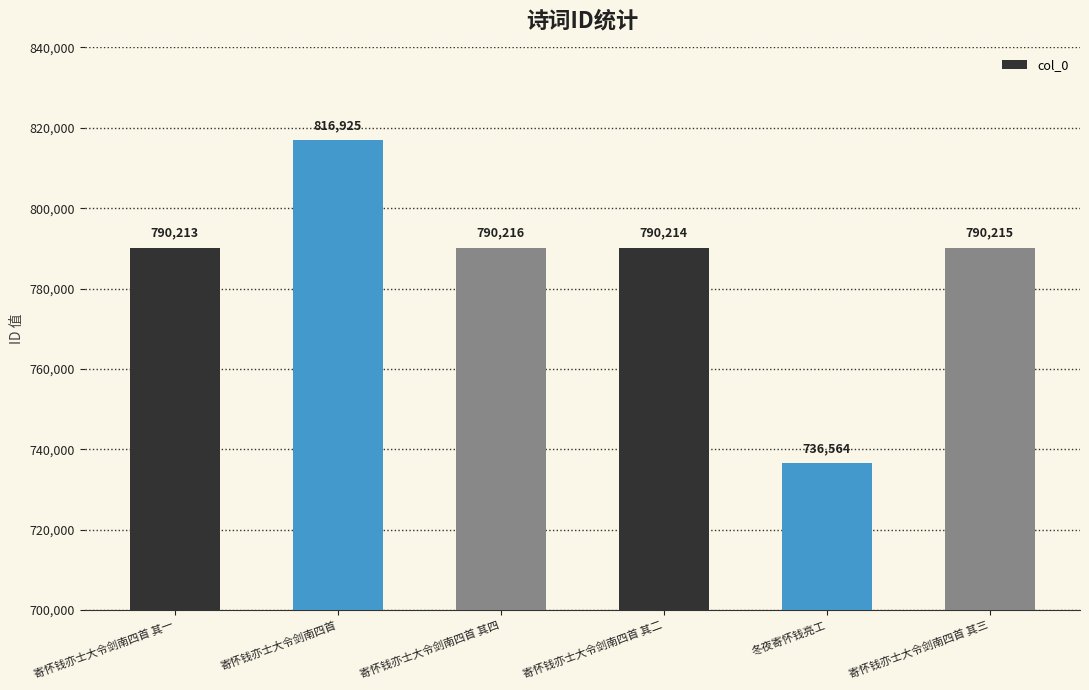

Rank the categories by value from lowest to highest.

冬夜寄怀钱亮工, 寄怀钱亦士大令剑南四首 其一, 寄怀钱亦士大令剑南四首 其二, 寄怀钱亦士大令剑南四首 其三, 寄怀钱亦士大令剑南四首 其四, 寄怀钱亦士大令剑南四首